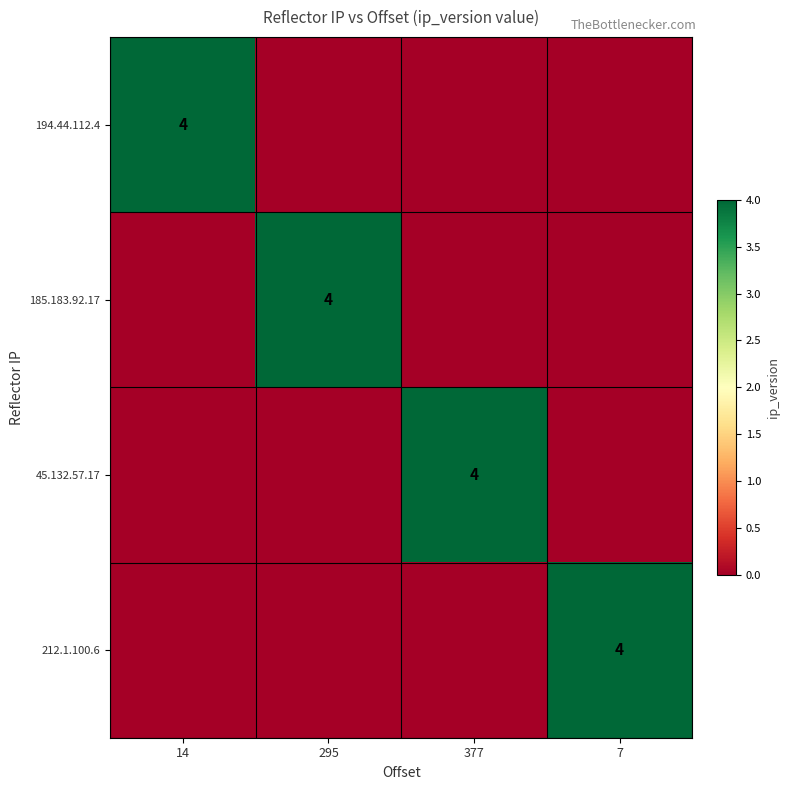

Is the value of 45.132.57.17 at 7 greater than the value of 212.1.100.6 at 377?

No